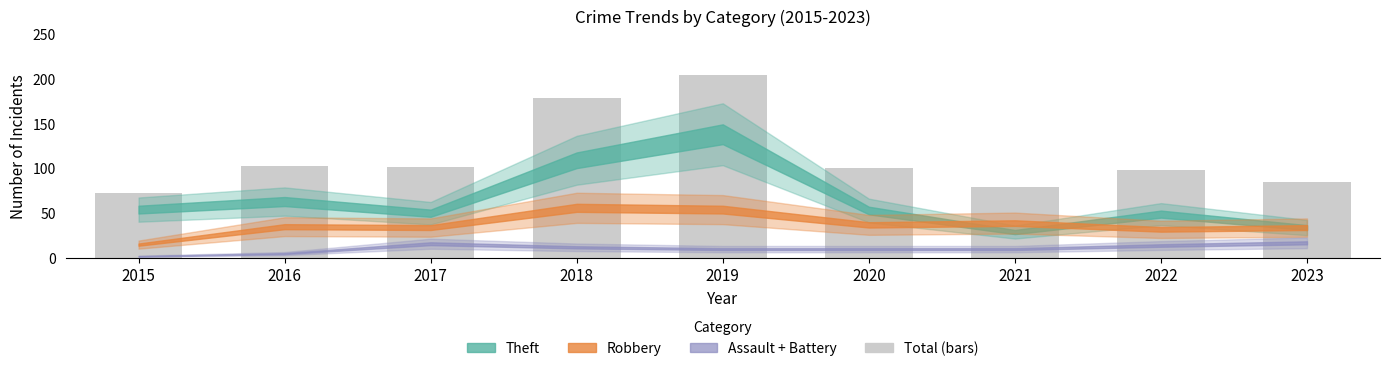

What is the greatest value displayed?

204